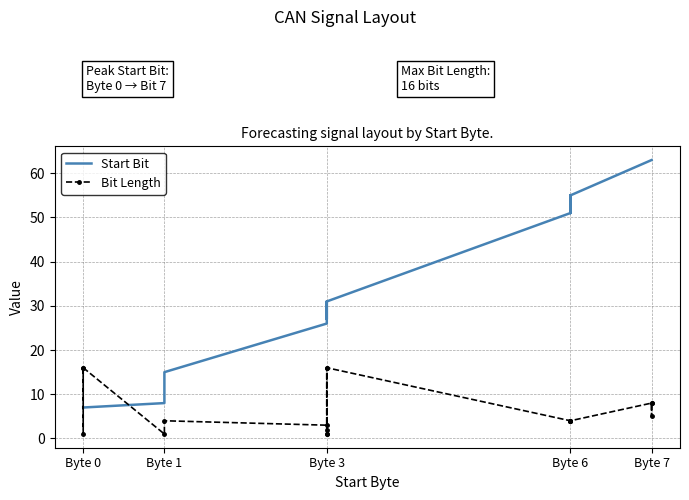

How many lines are shown in the chart?

2